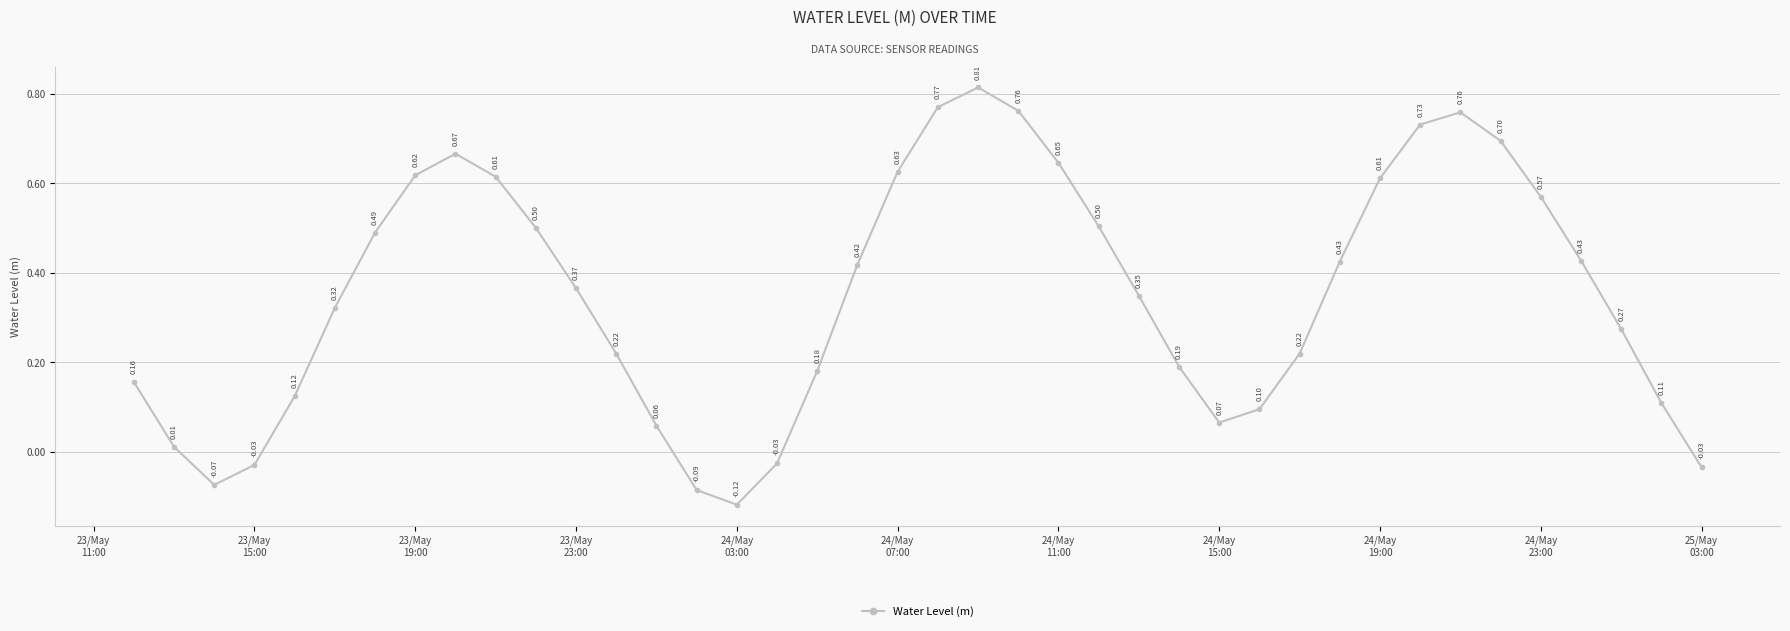

How many interior local valleys (lower than both neighbors) does the data have?

3